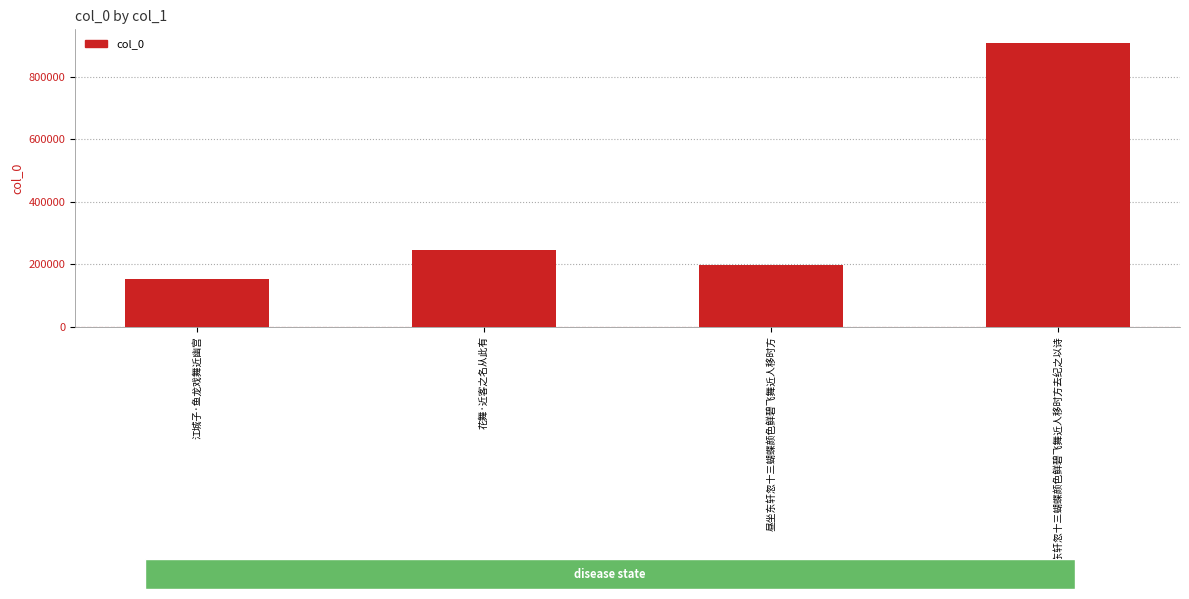

The value at 花舞·近客之名从此有 is 77578. True or false?

False